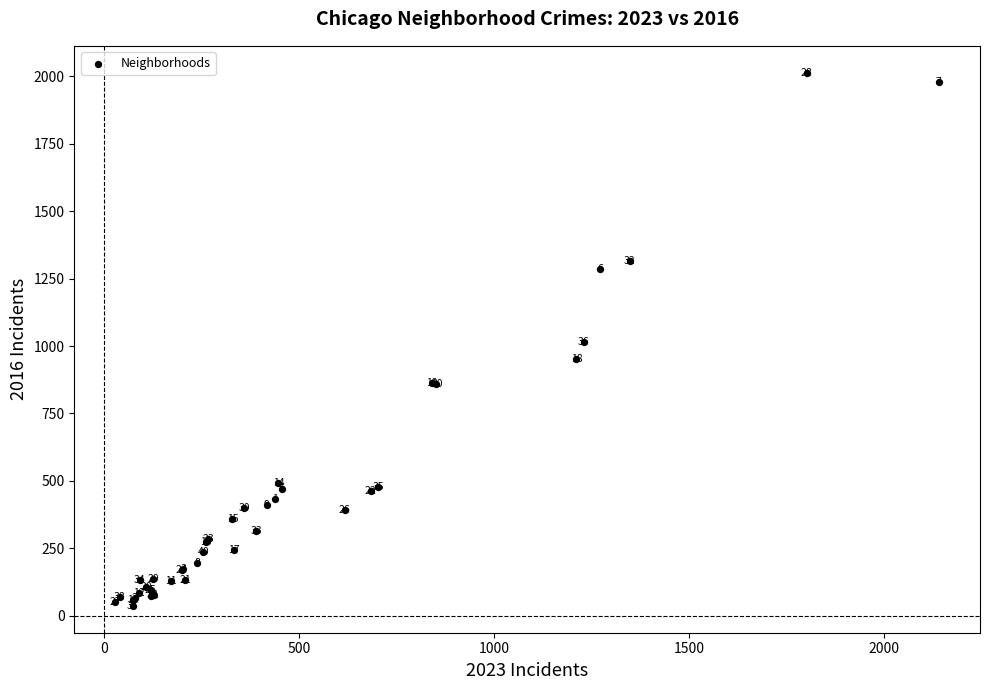

What Y value in the scatter plot is closest to 1025?

1014